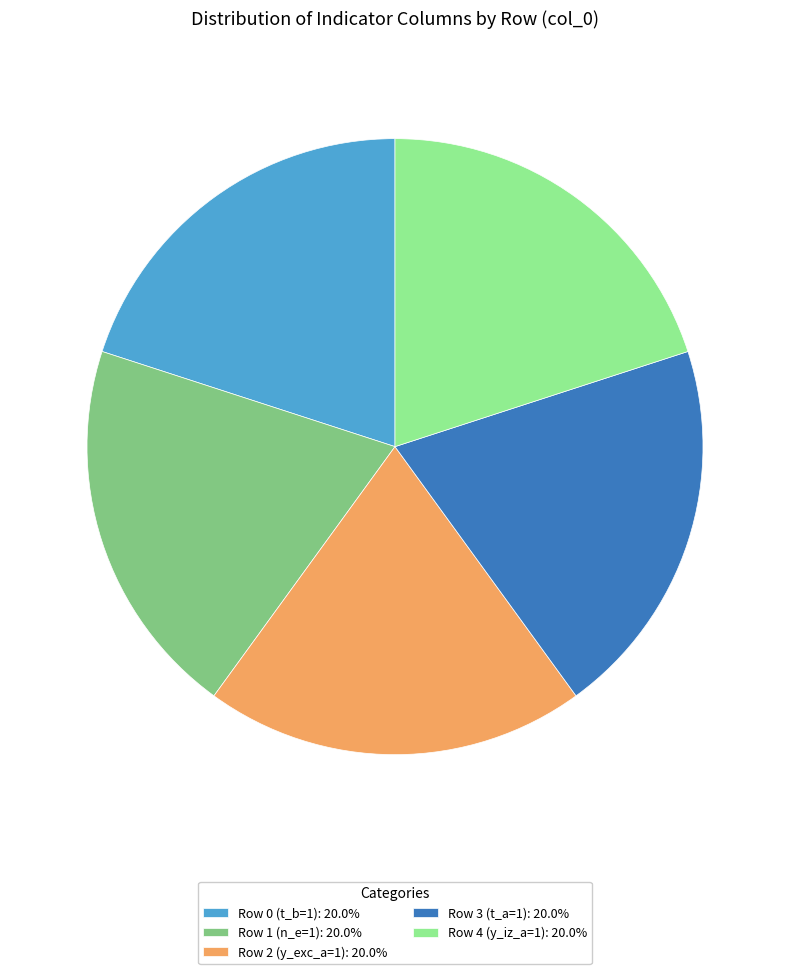

Do Row 2 (y_exc_a=1): 20.0% and Row 0 (t_b=1): 20.0% together represent more than half of the pie?

No